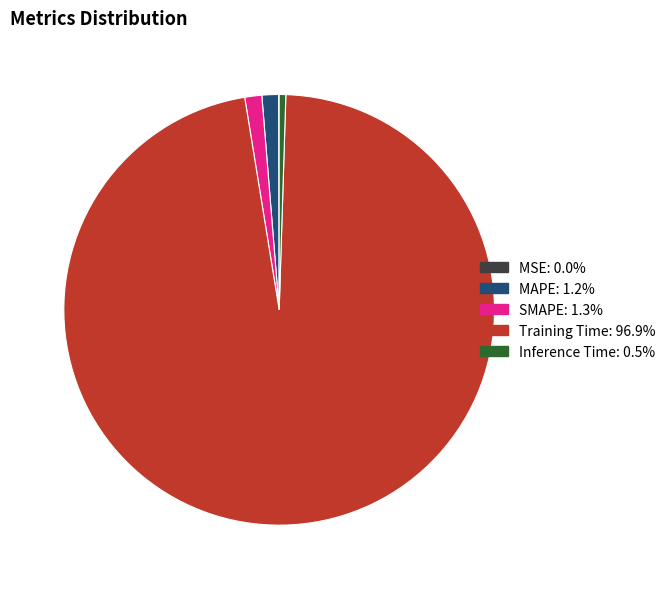

Which category has the biggest portion of the pie?

Training Time